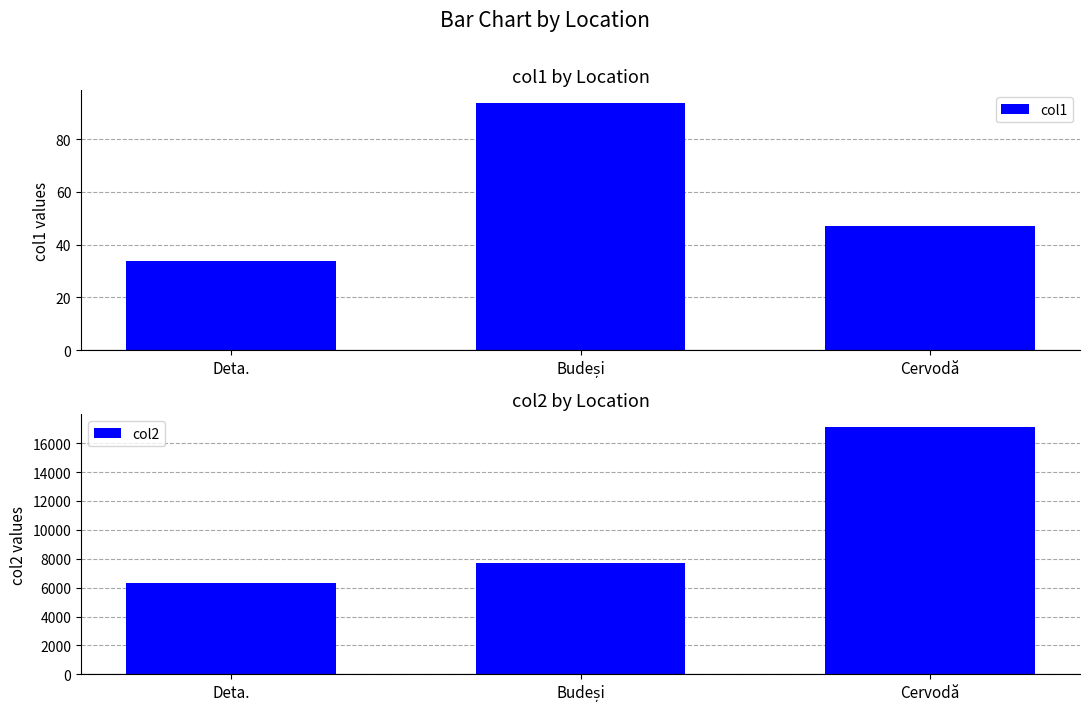

Which series changed the most between Deta. and Cervodă?

col2